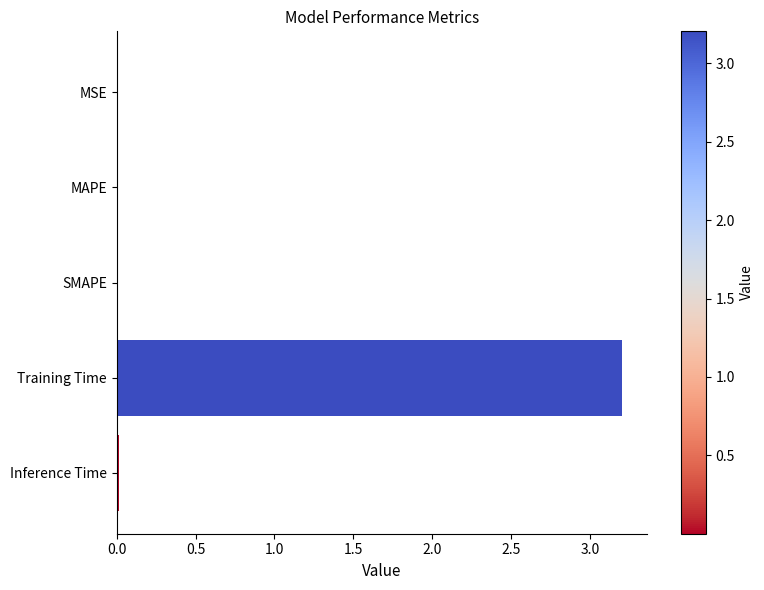

Is it true that the value at MAPE is 0.0?

True